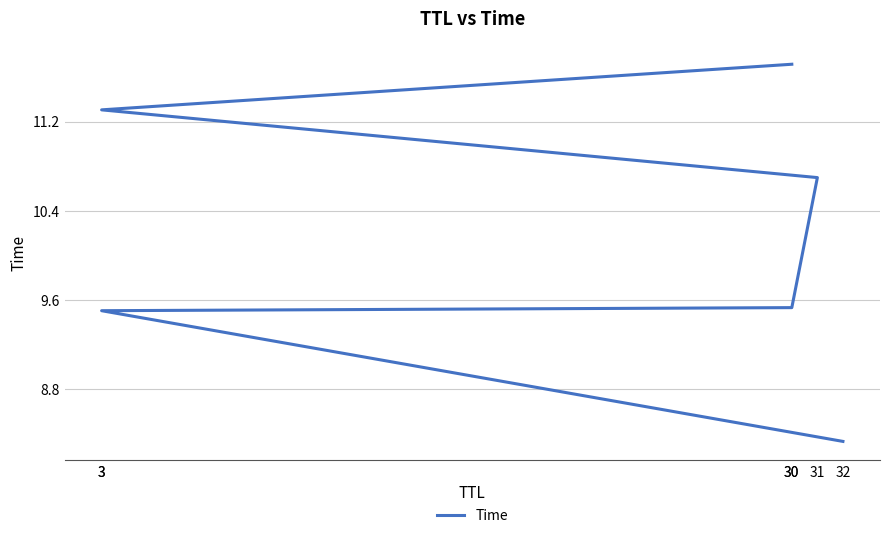

What is the label of the 2nd point from the left?

3